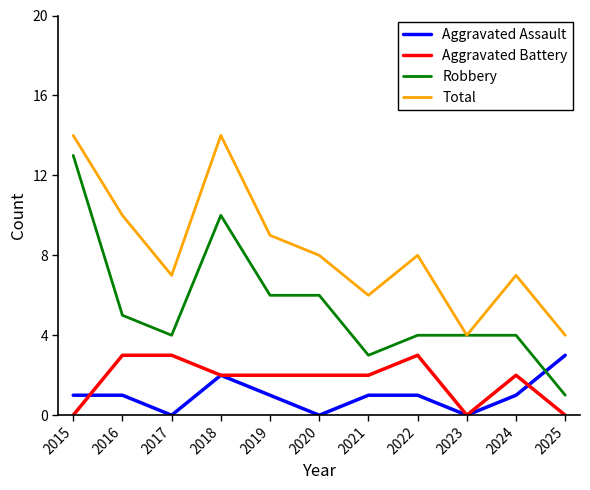

Which series has the widest spread of values?

Robbery